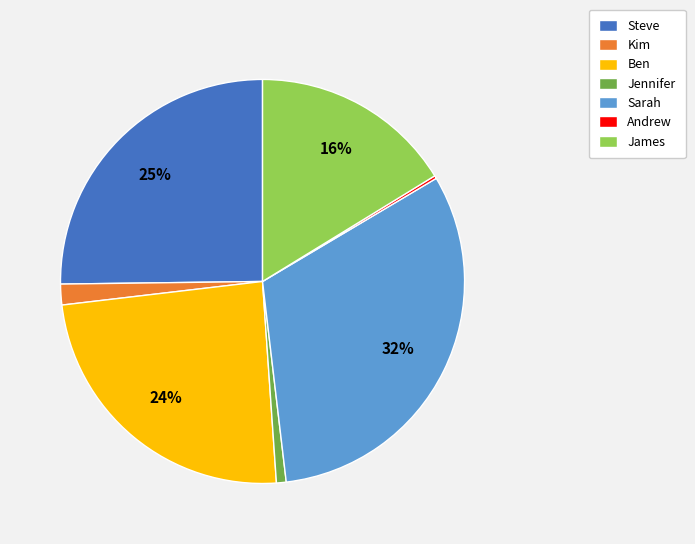

Which slice is the largest?

Sarah